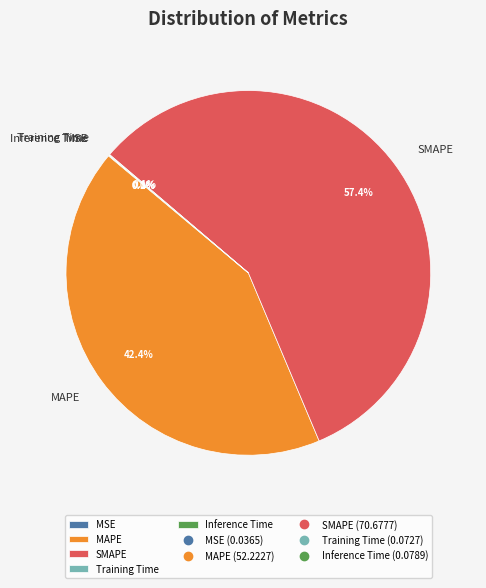

To the nearest percent, what is the average slice percentage?

20%